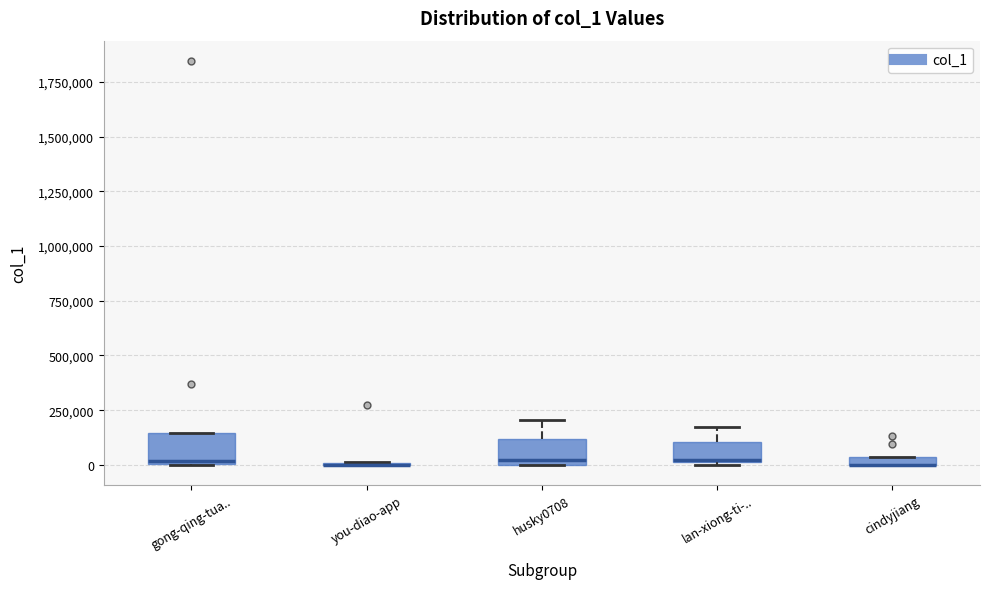

Where is the lower edge of the box for cindyjiang on the y-axis? The values are not printed on the chart, so give them approximately, as read against the axis.

0